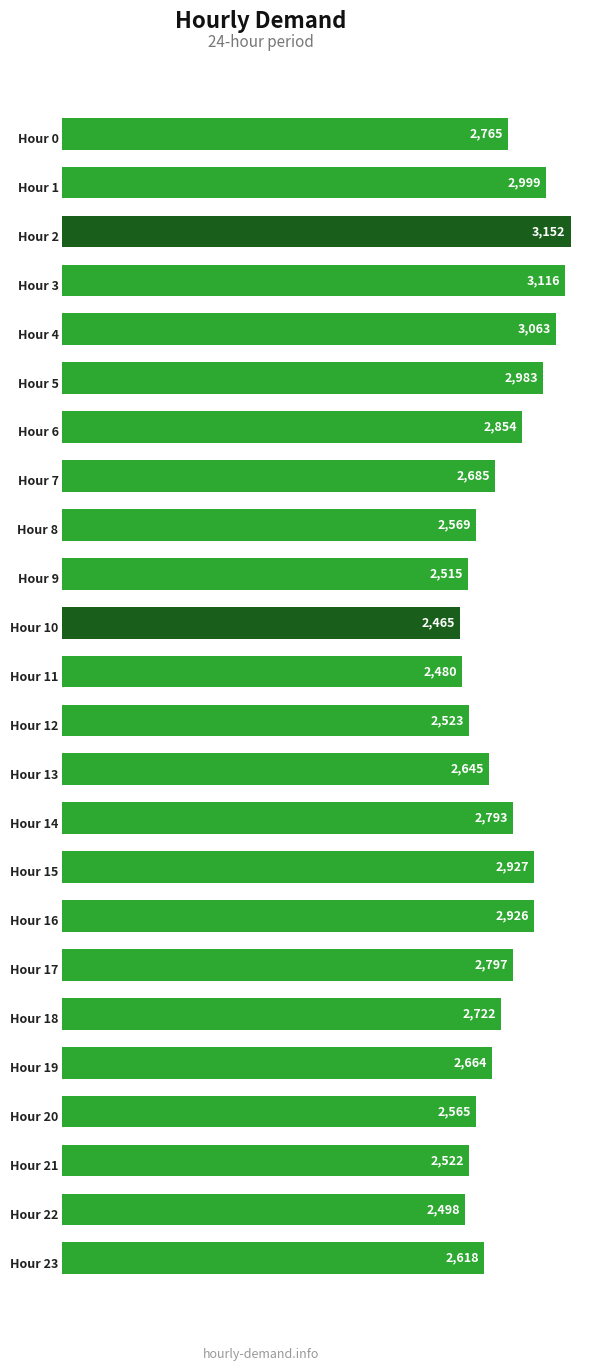

What is the value of the 7th bar from the top?

2854